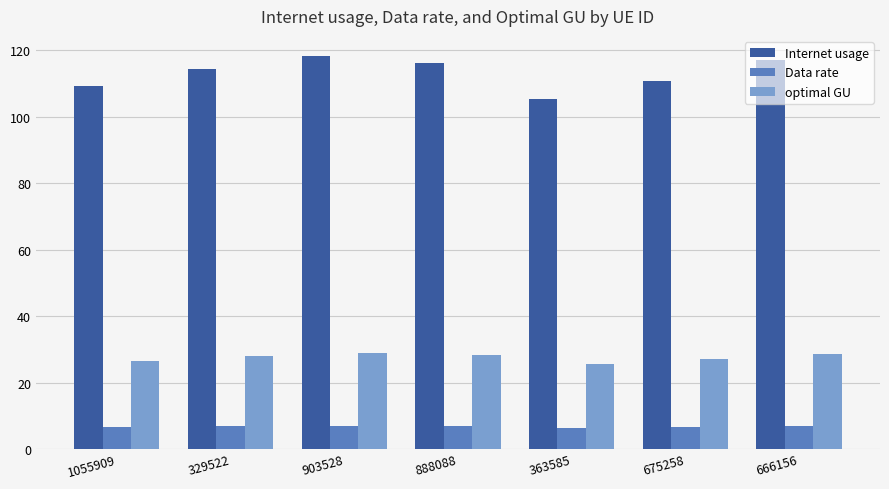

Rank the series by their average value, from highest to lowest.

Internet usage, optimal GU, Data rate